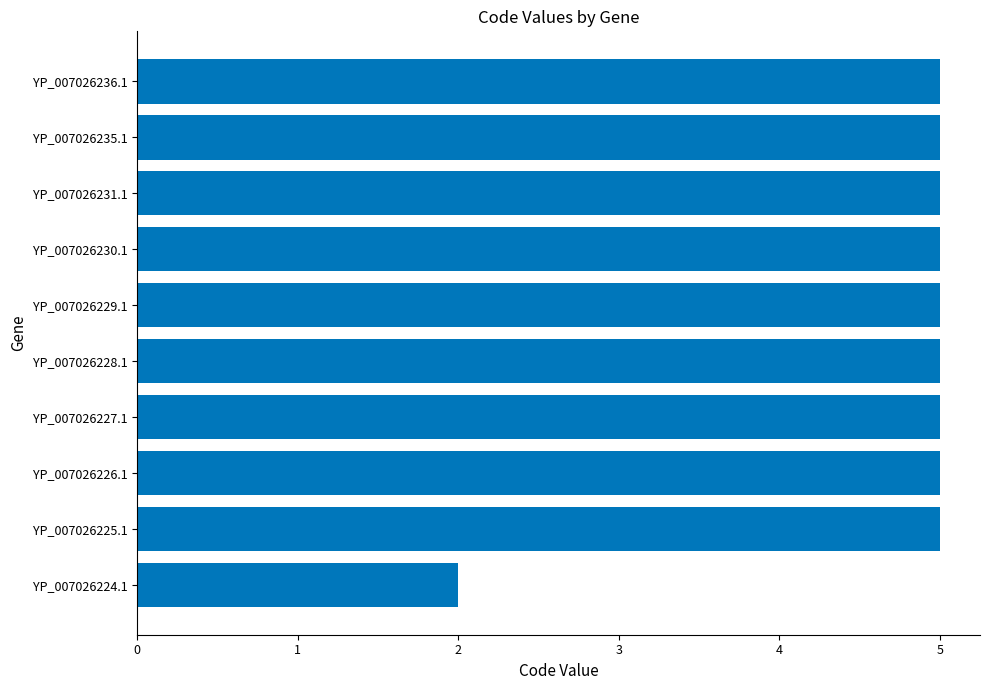

Is it true that the value at YP_007026225.1 is 5?

True